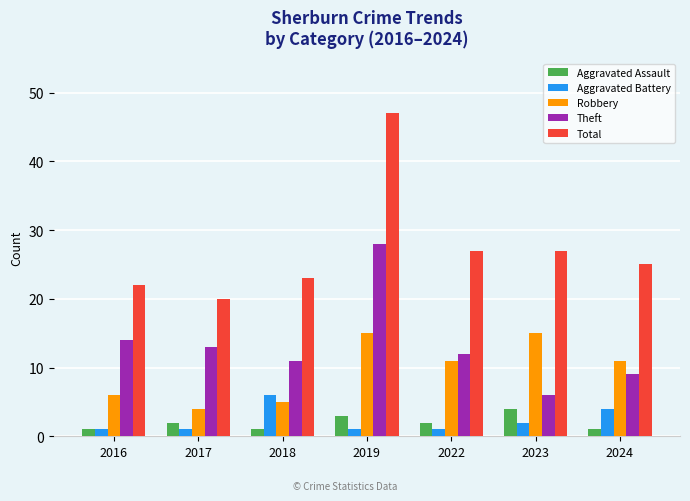

The value of Theft at 2017 is 13. True or false?

True